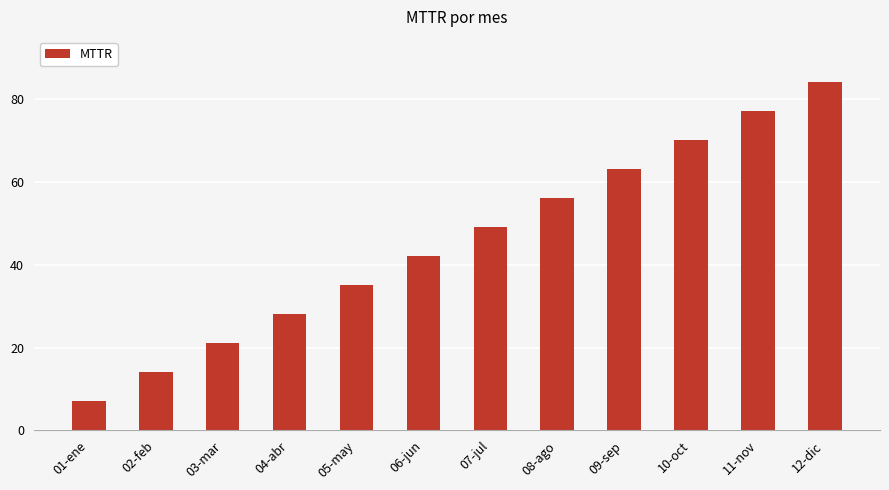

The value at 11-nov is 129. True or false?

False